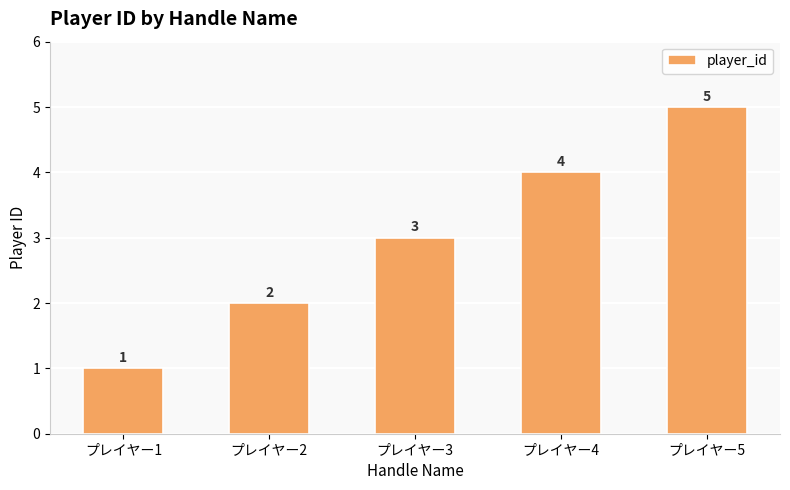

Does the chart contain any negative values?

No